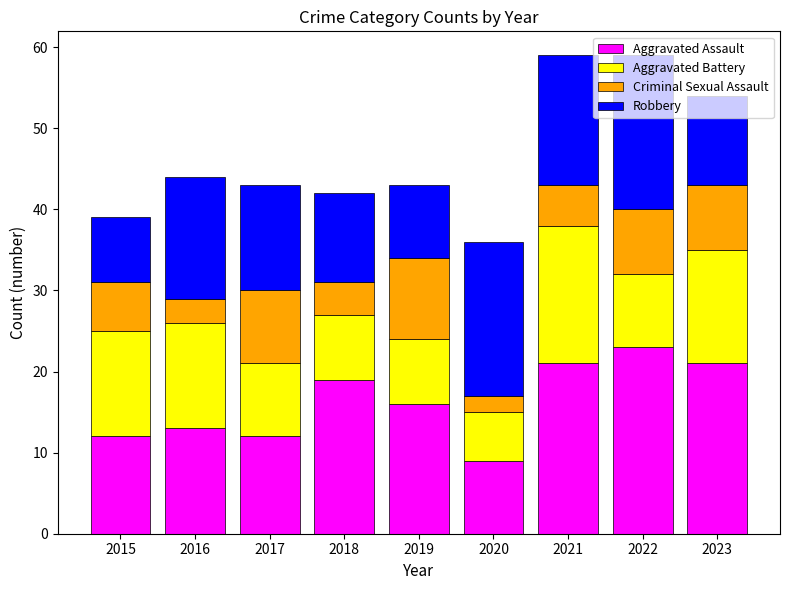

What is the average value of the Aggravated Assault series?

16